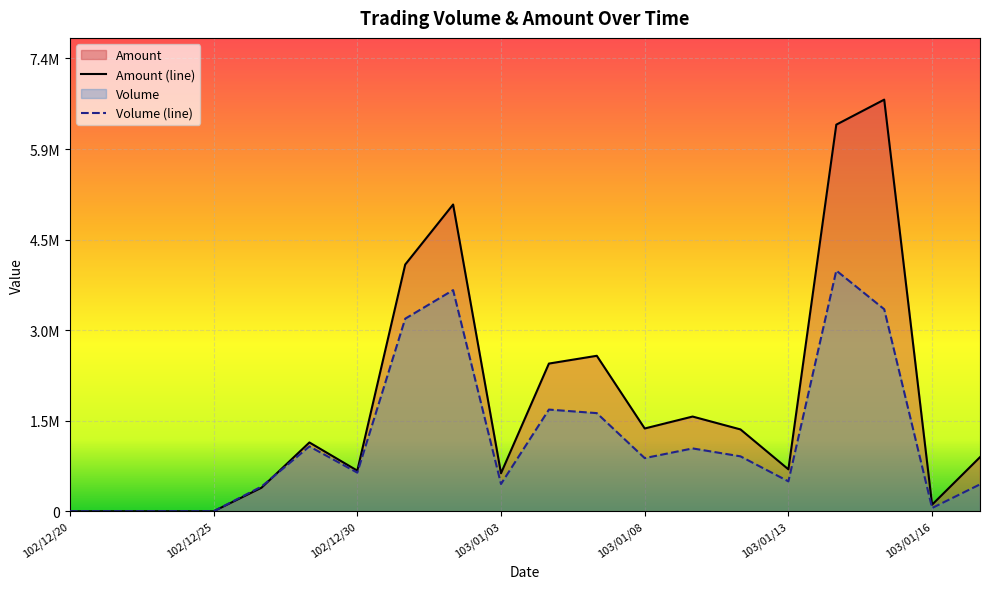

How many lines are shown in the chart?

2